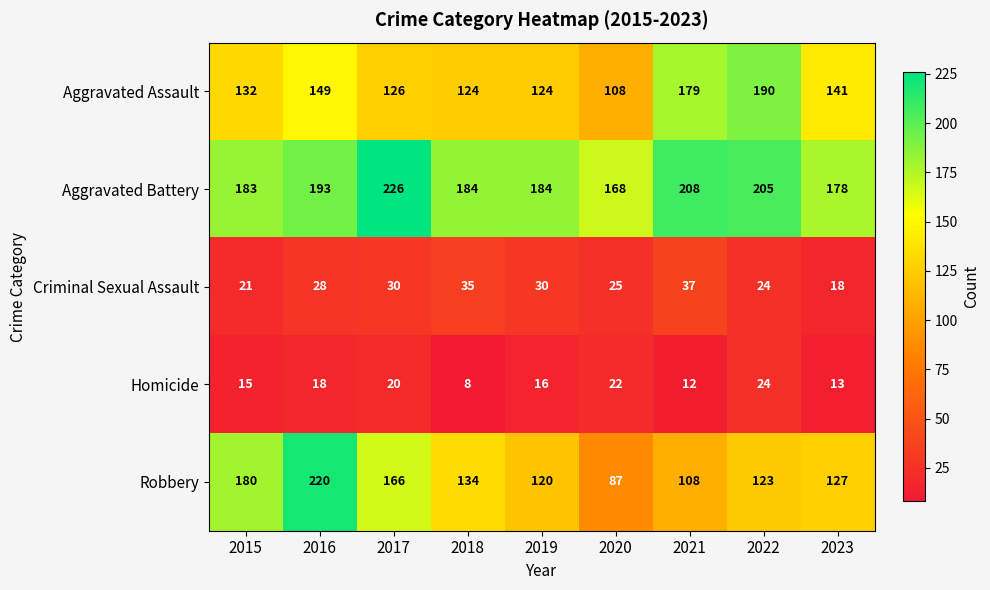

Rank the series by their maximum value, from highest to lowest.

Aggravated Battery, Robbery, Aggravated Assault, Criminal Sexual Assault, Homicide